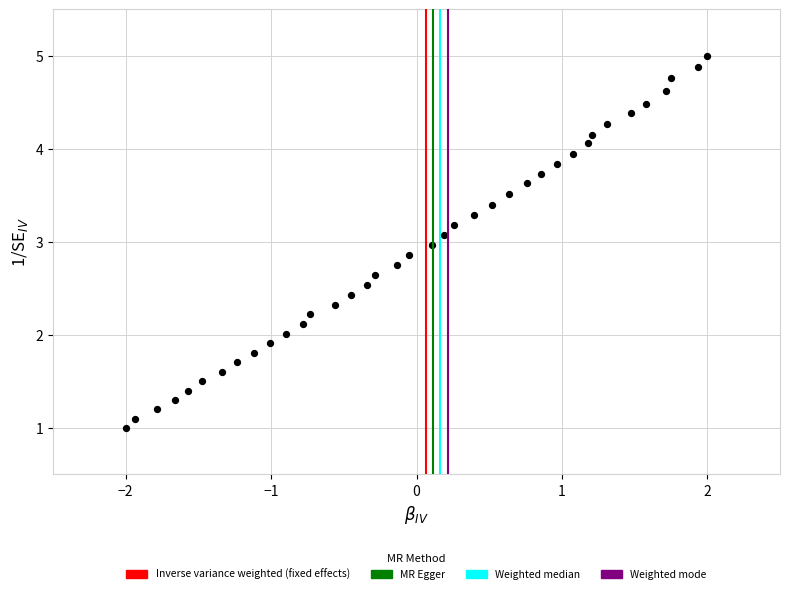

What is the range of Y values (max minus min)?

4.0